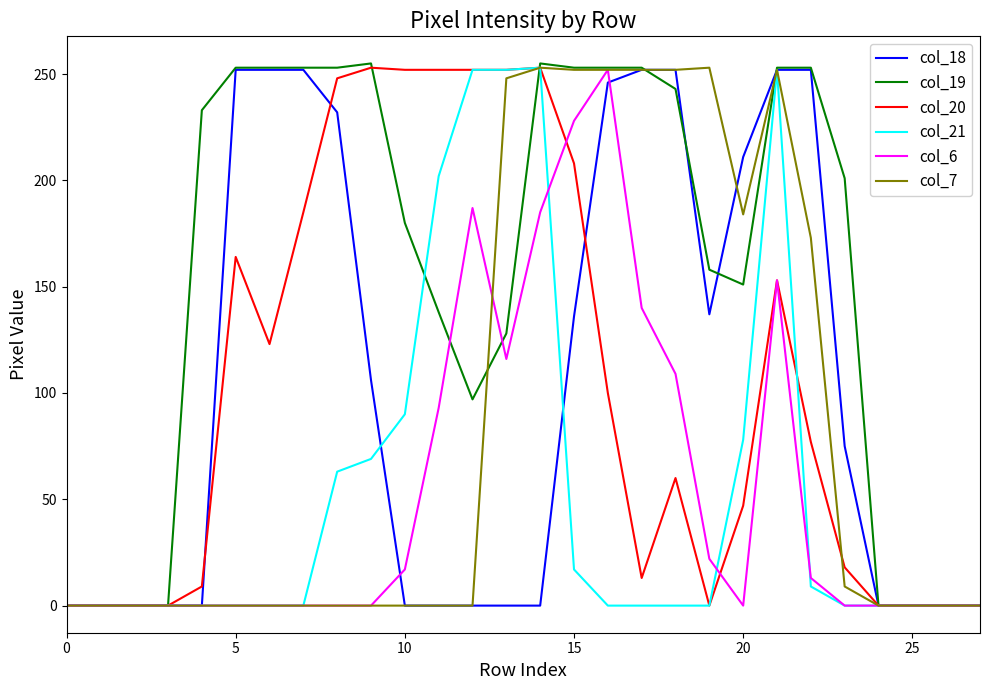

Which series has the largest total across all categories?

col_19